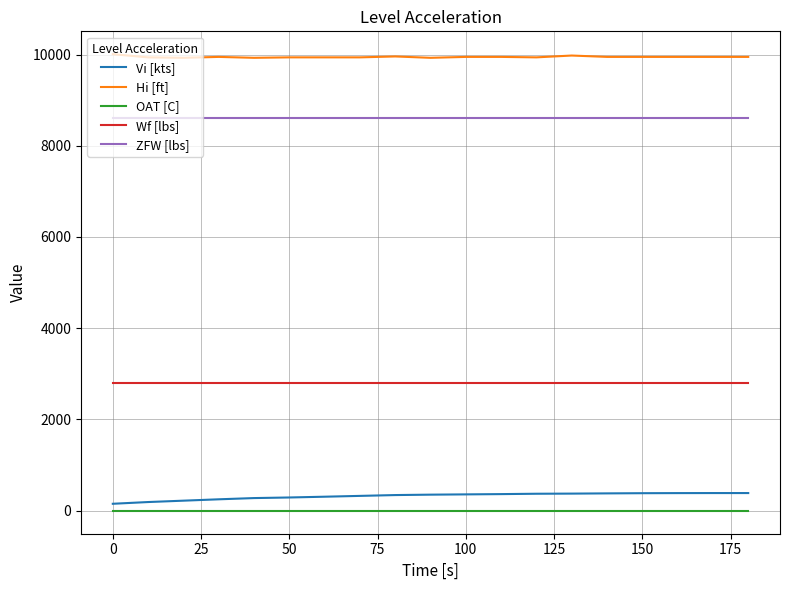

Which series has the largest range (max minus min)?

Vi [kts]